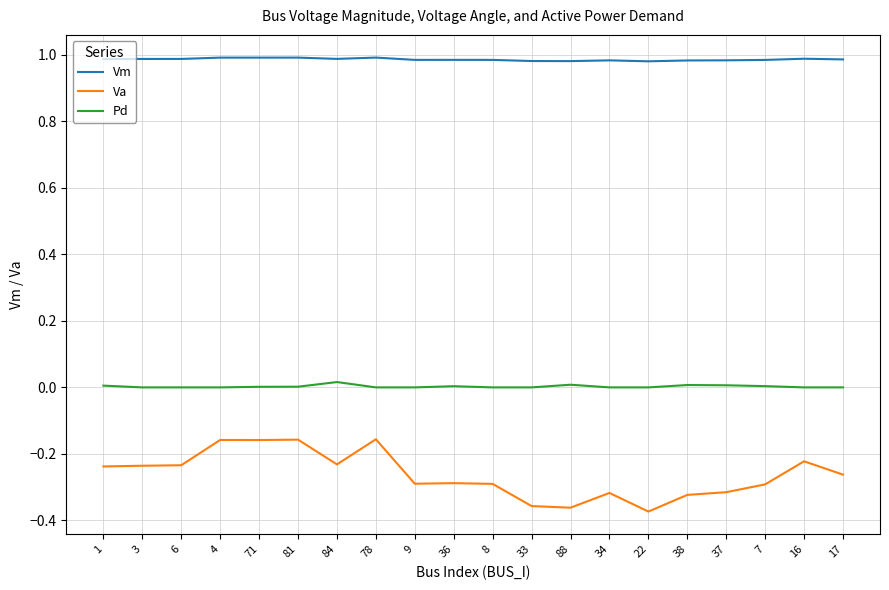

Is the value of Va at 4 greater than the value of Vm at 1?

No